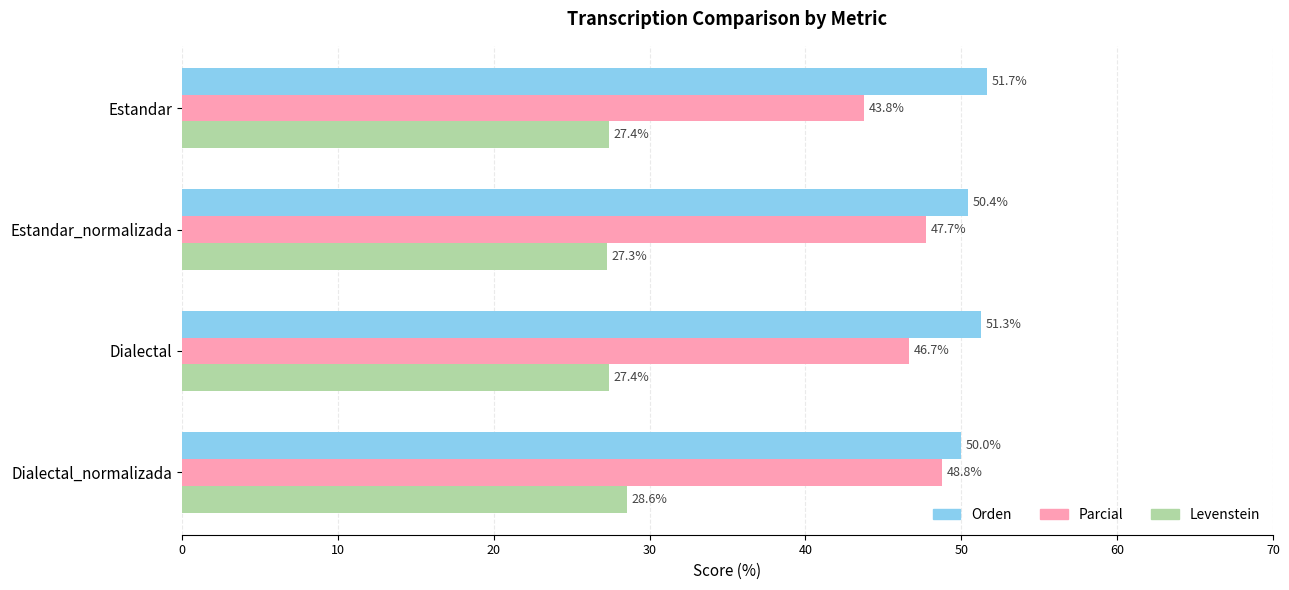

How many categories are shown in the chart?

4